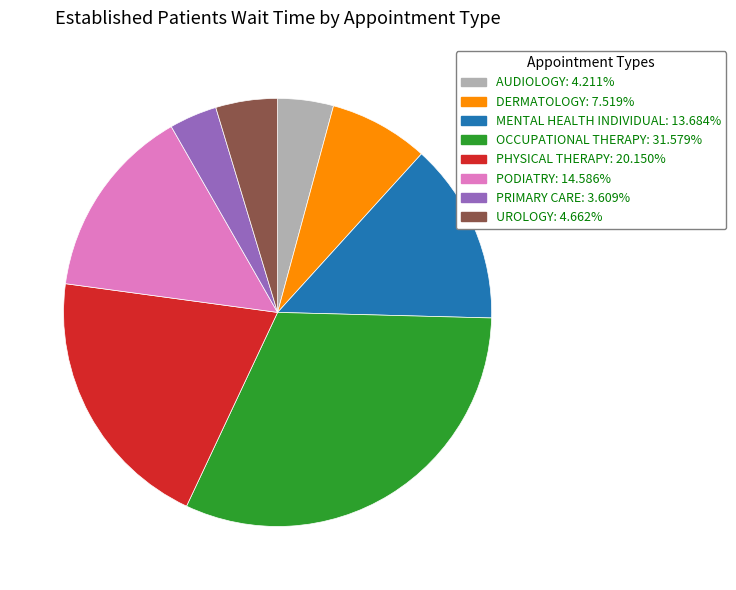

Is there any slice that represents more than half of the pie?

No